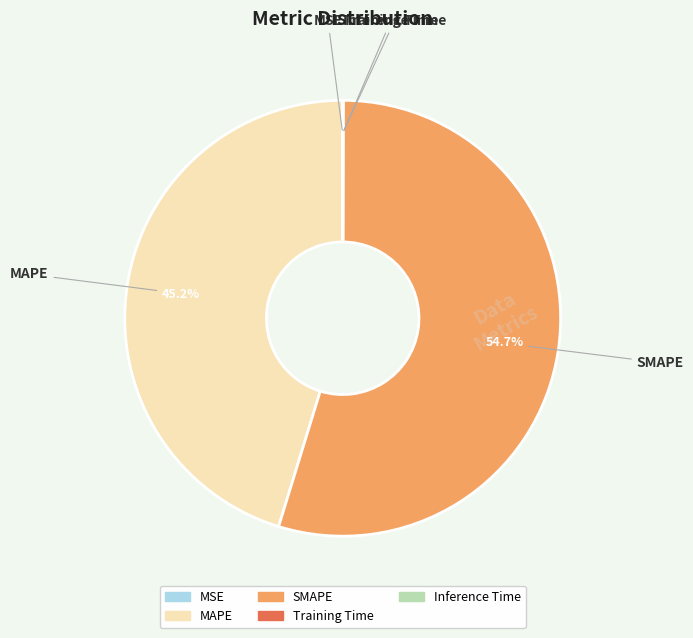

Which category has the biggest portion of the pie?

SMAPE